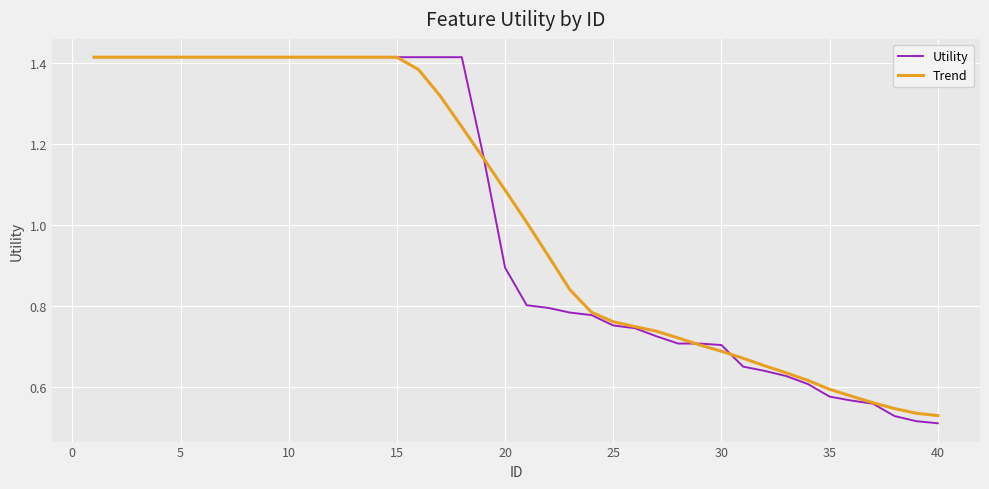

Which series has the largest range (max minus min)?

Utility